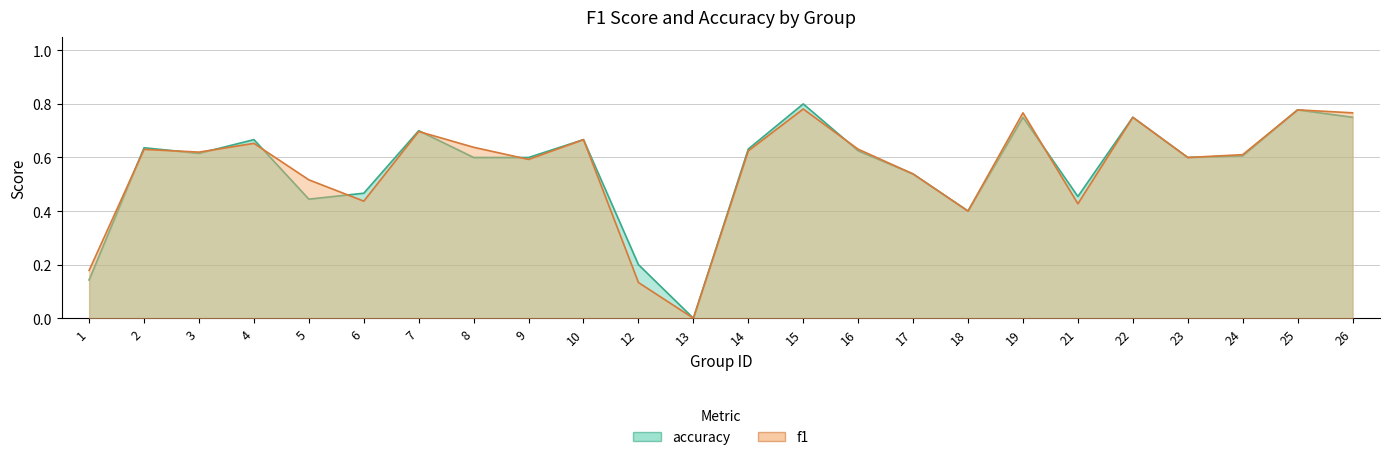

How many lines are shown in the chart?

2